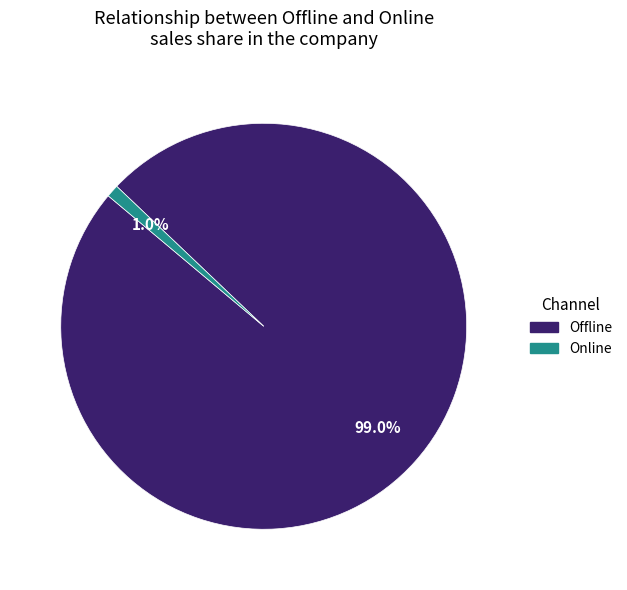

Is the sum of Offline and Online greater than half?

Yes